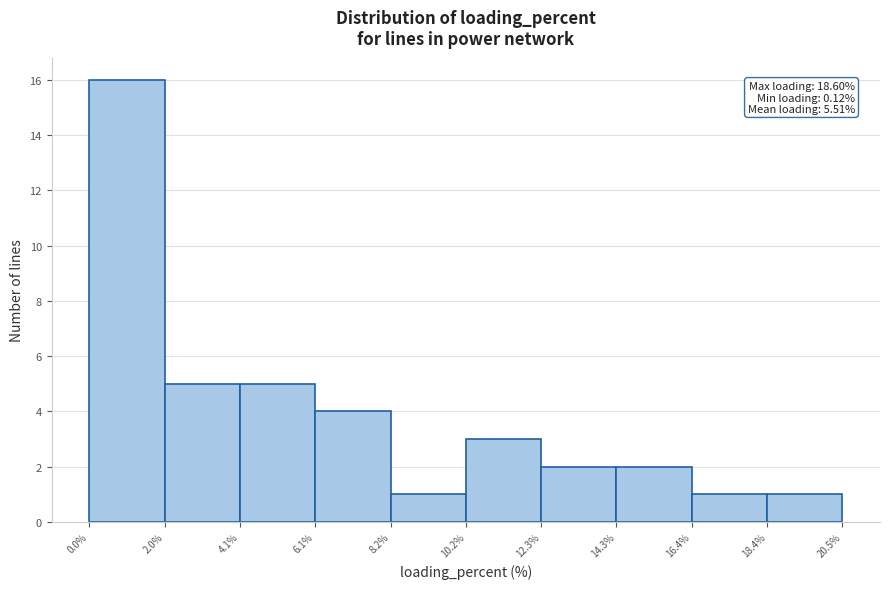

Over which range of the x-axis is the bar tallest?

0.0% to 2.0%